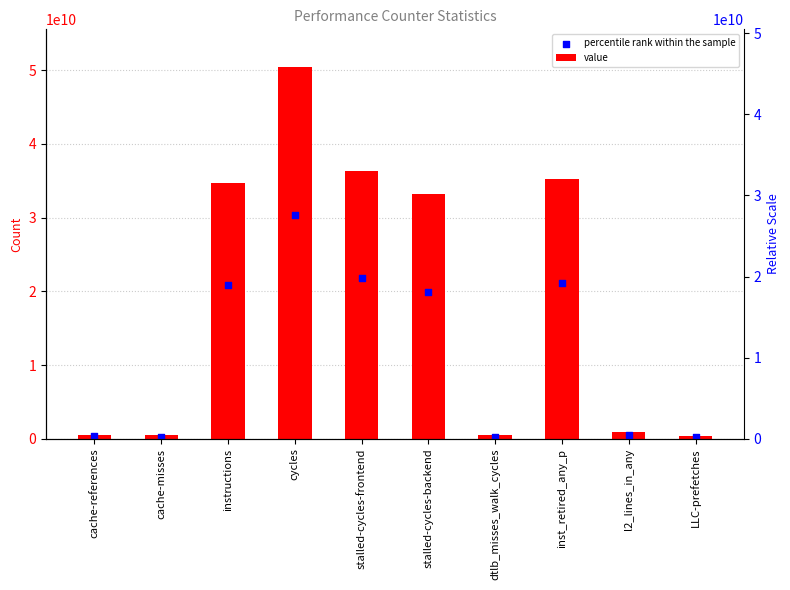

What is the total value across all series at cache-references?

874768544.0